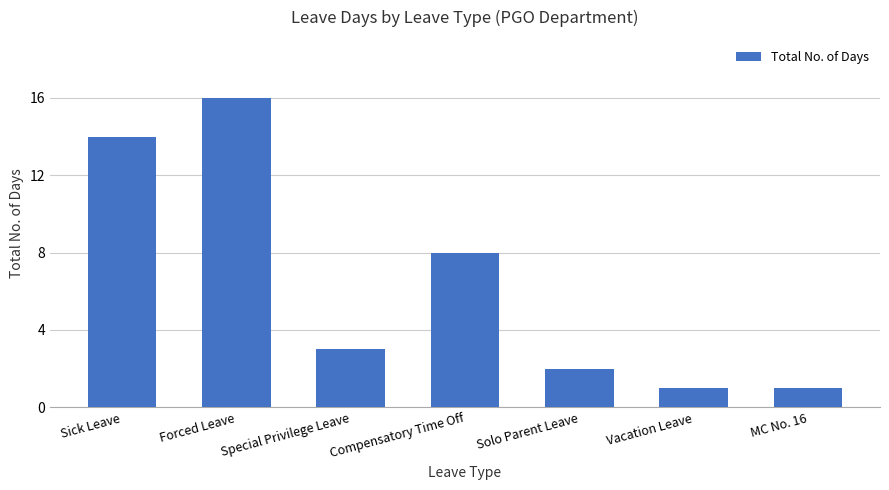

Reading left to right, what are all the values shown in this chart?

14	16	3	8	2	1	1